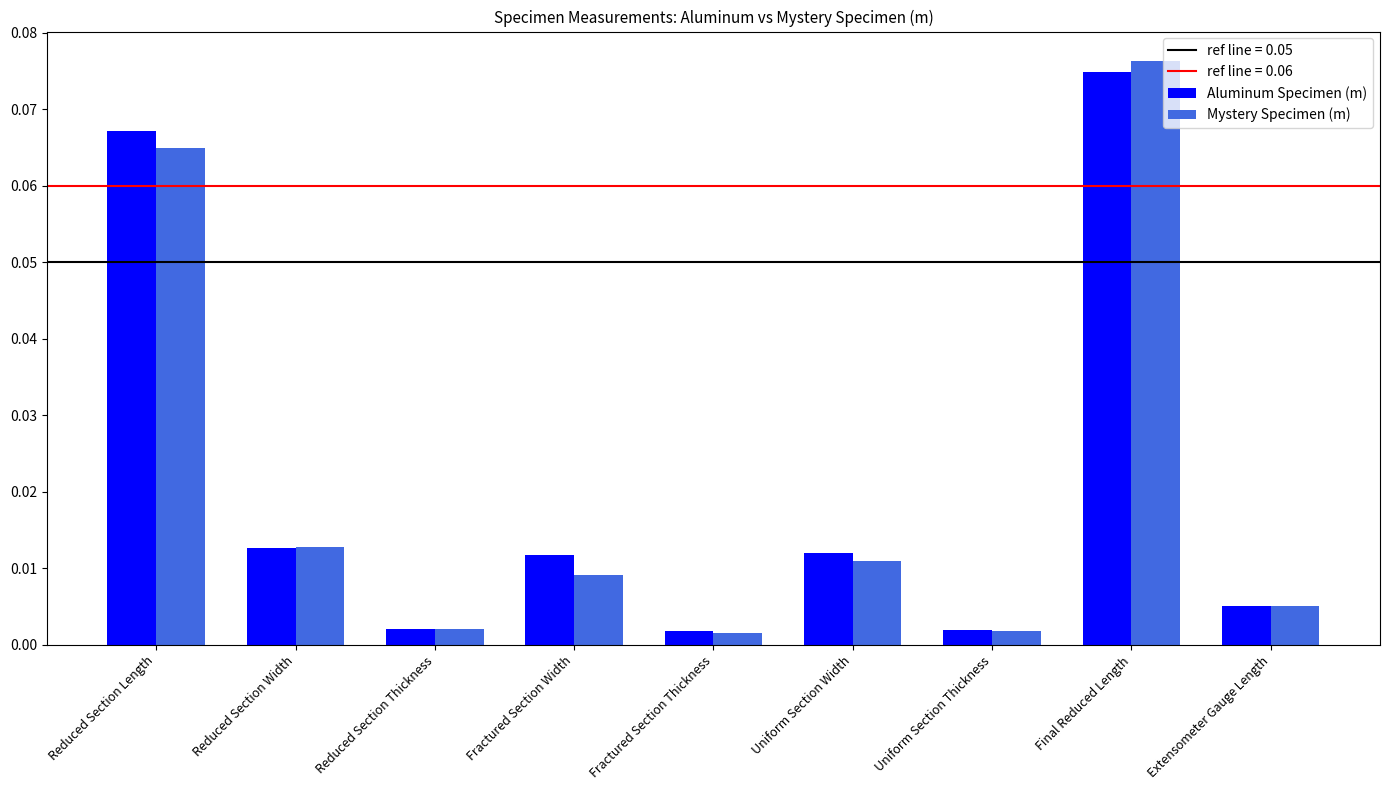

Is the value of Aluminum Specimen (m) at Reduced Section Length greater than the value of Mystery Specimen (m) at Reduced Section Length?

Yes